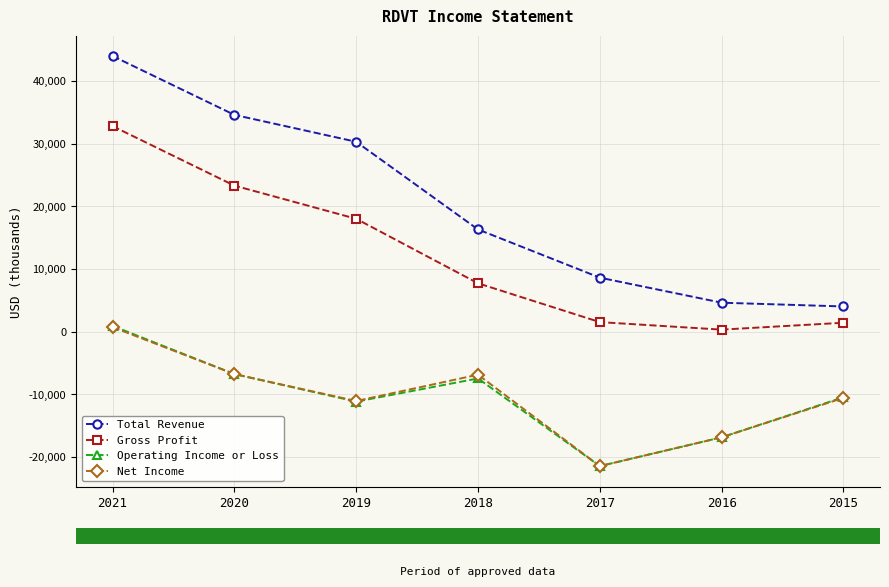

At which category is the sum across all series the highest?

2021